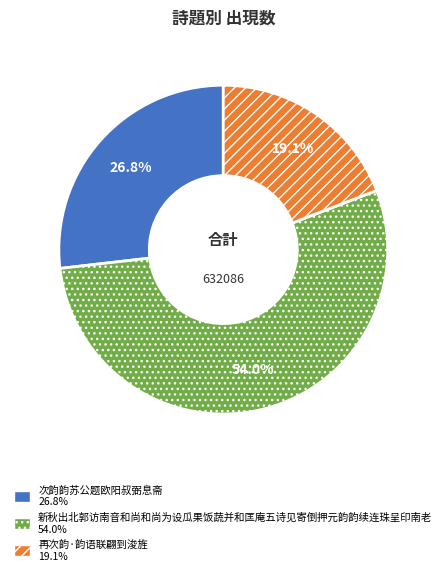

Which slice is the largest?

新秋出北郭访南音和尚和尚为设瓜果饭蔬并和匡庵五诗见寄倒押元韵韵续连珠呈印南老